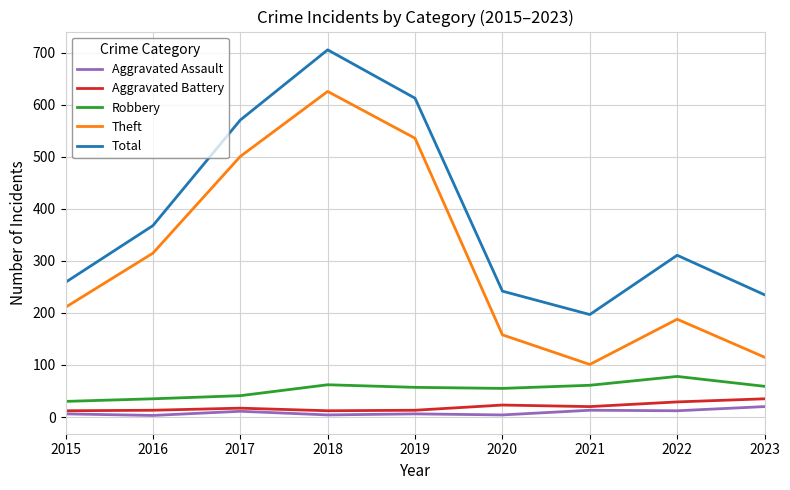

Which series has the largest total across all categories?

Total